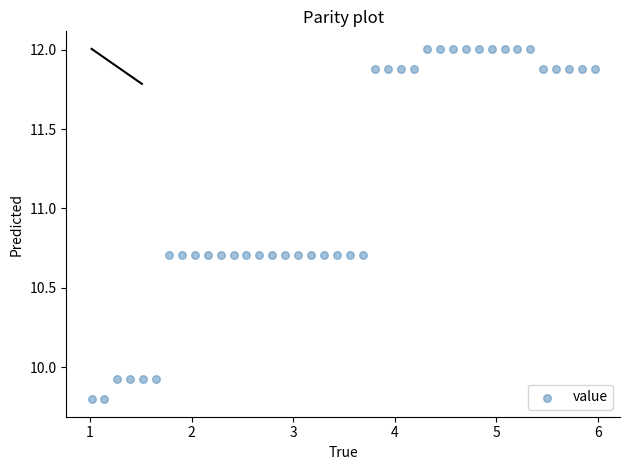

What is the range of Y values (max minus min)?

2.2